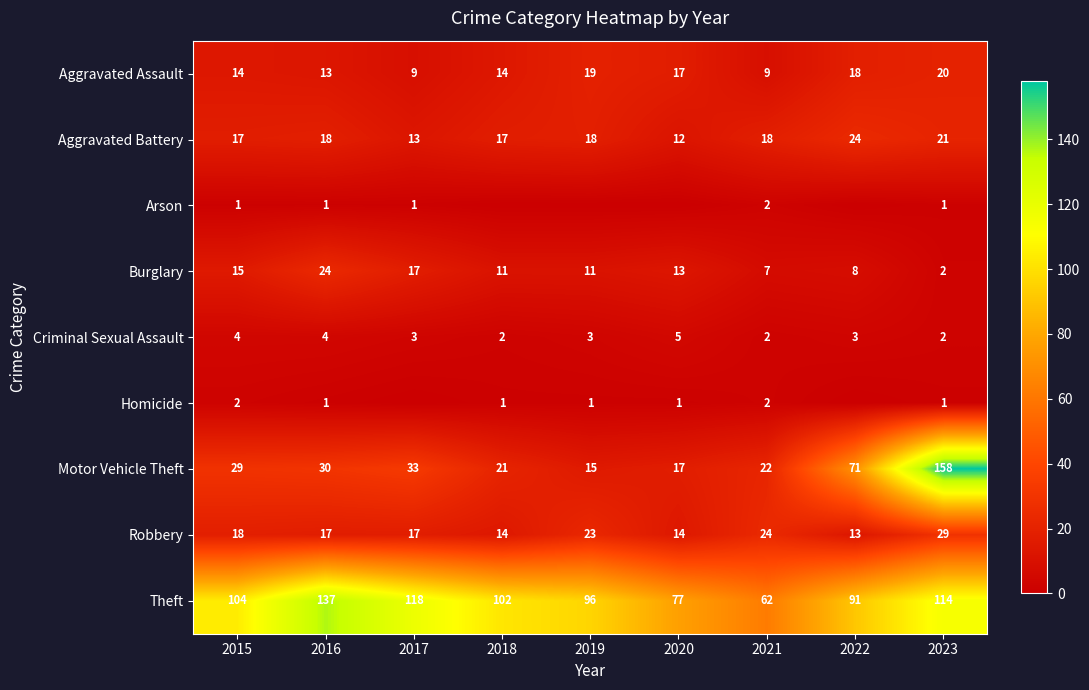

What is the difference between the second highest and second lowest values in the Aggravated Assault series?

10